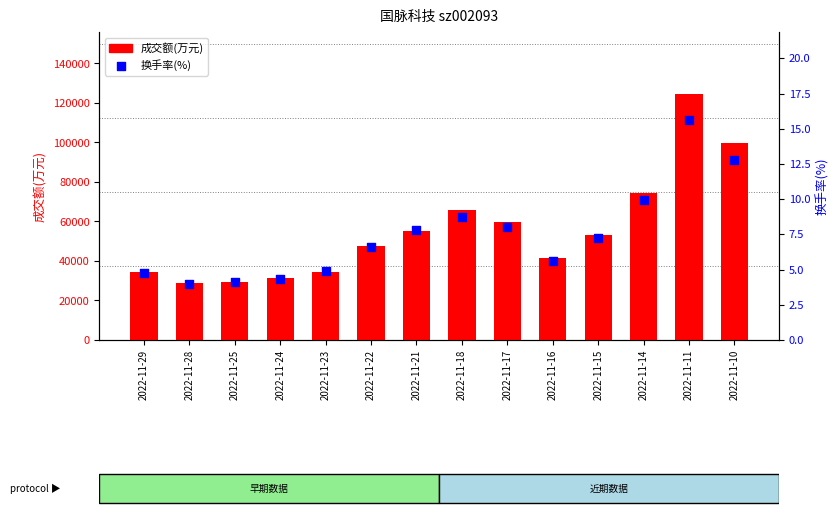

At which category is the sum across all series the highest?

2022-11-11